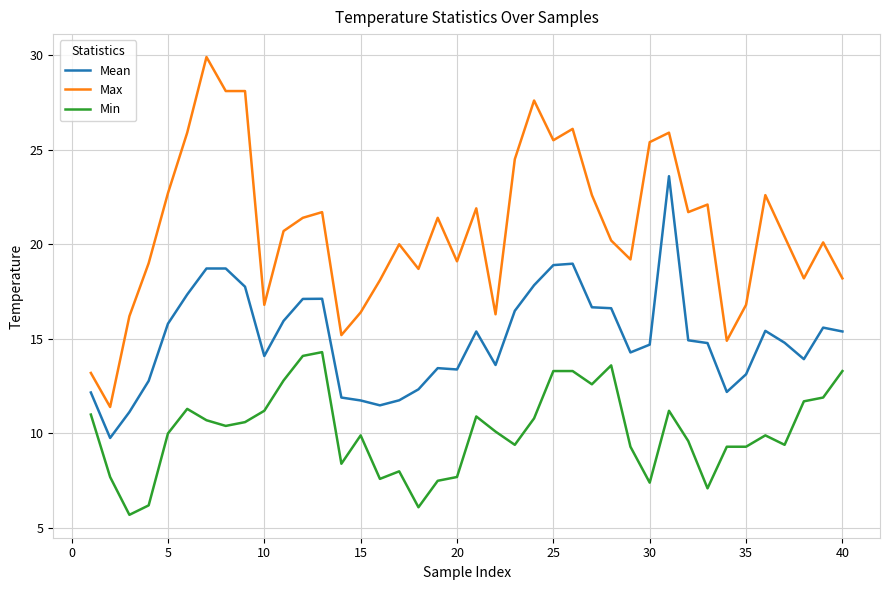

True or false: Min and Mean intersect in this chart.

False